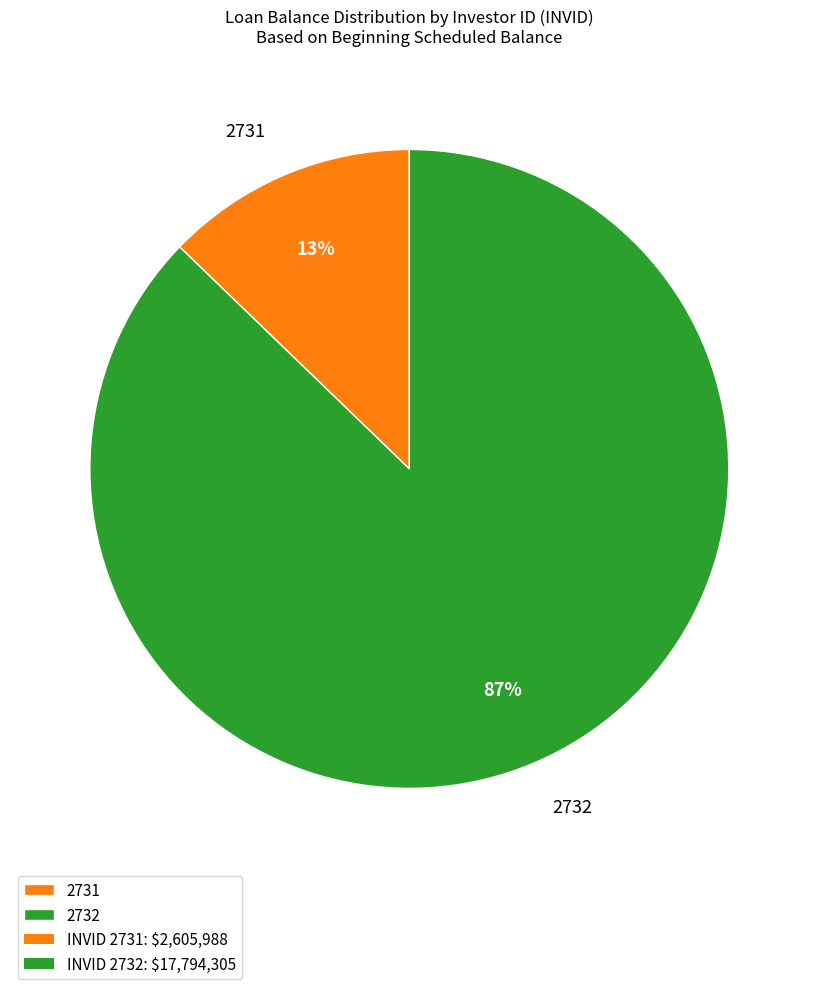

Do 2732 and 2731 together represent more than half of the pie?

Yes